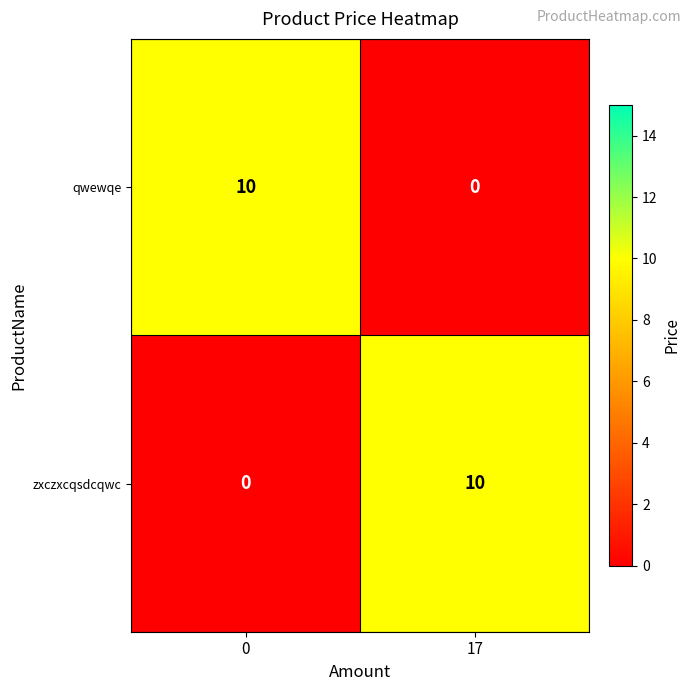

Reading left to right, extract all data points from this chart.

qwewqe: 10	0
zxczxcqsdcqwc: 0	10